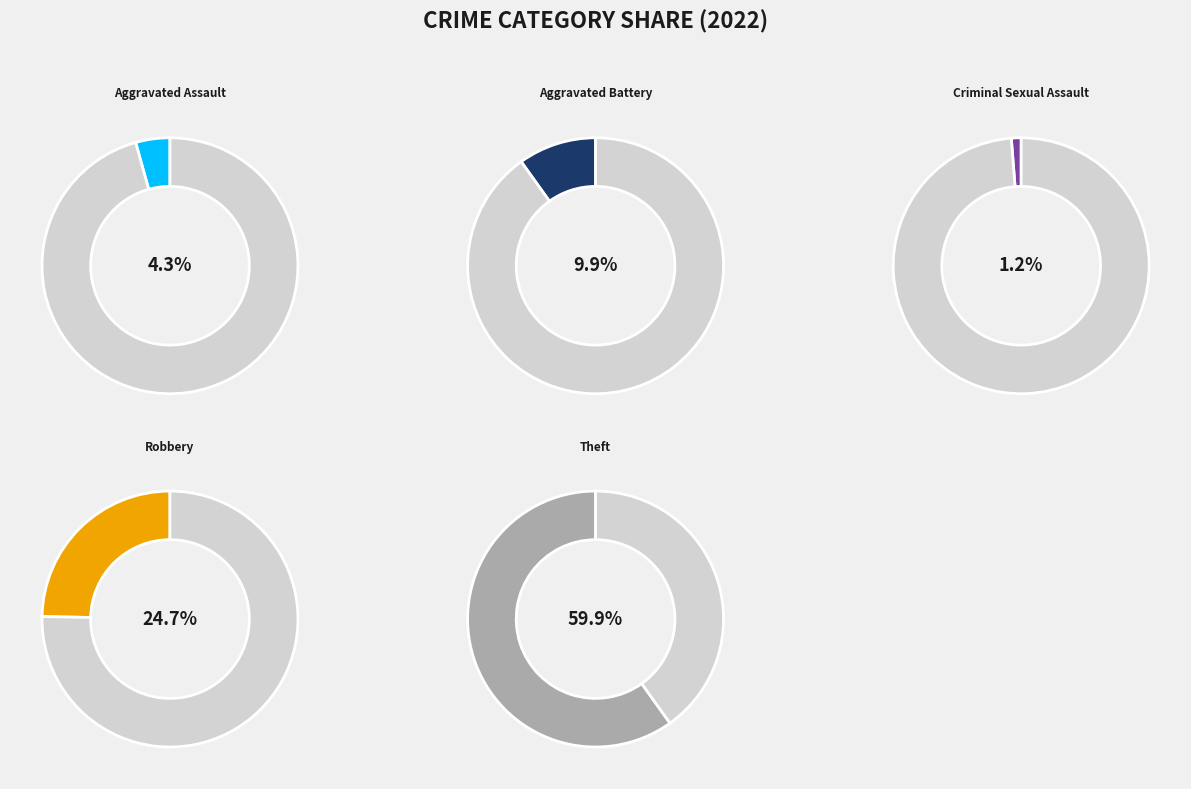

To the nearest percent, what portion does Theft represent?

60%